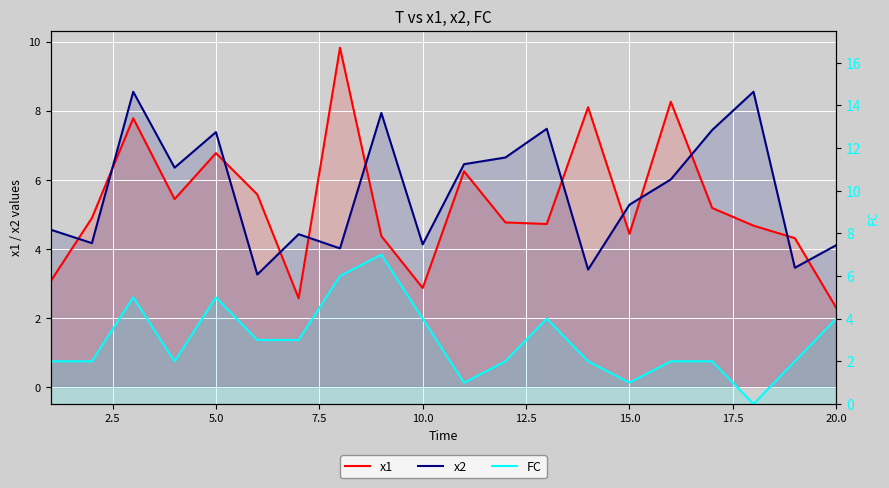

After their last crossing, which series has the higher values: x2 or x1?

x2